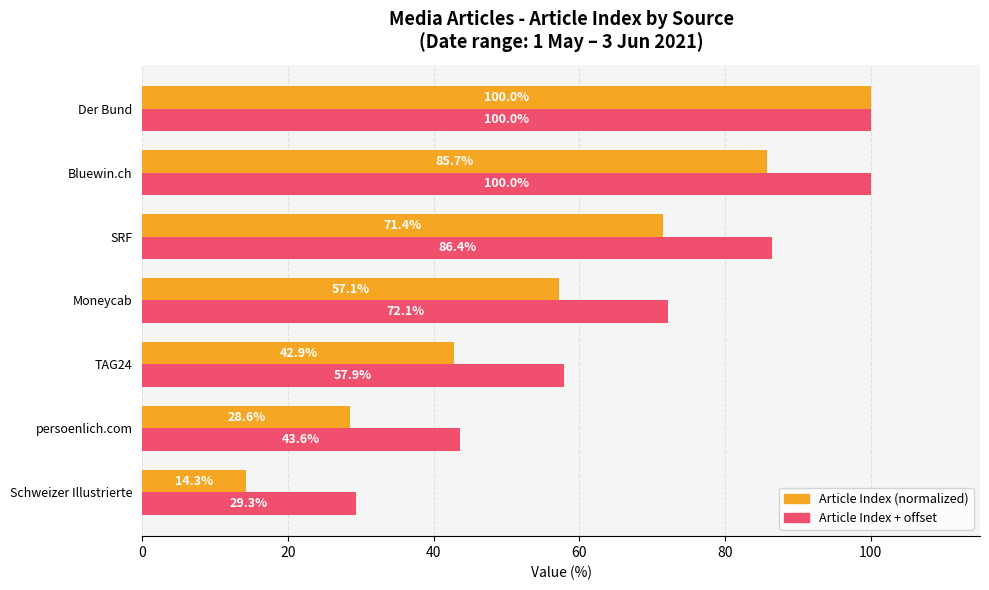

Rank the categories by Article Index (normalized) value from highest to lowest.

Der Bund, Bluewin.ch, SRF, Moneycab, TAG24, persoenlich.com, Schweizer Illustrierte